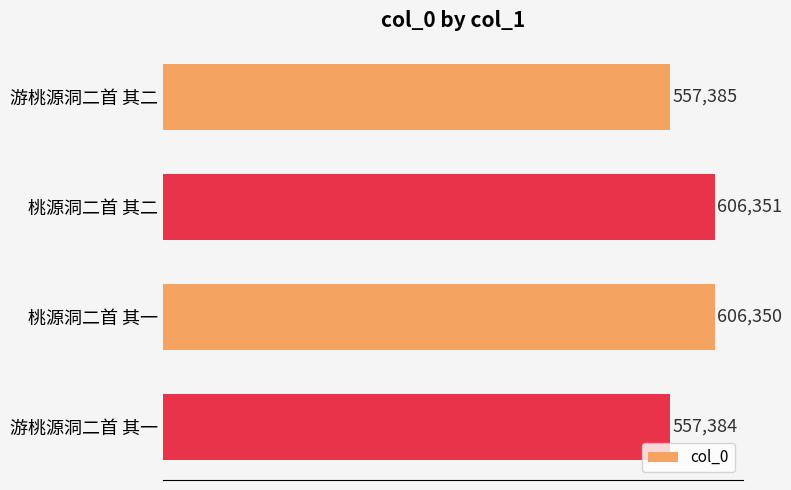

What is the minimum value shown in the chart?

557384